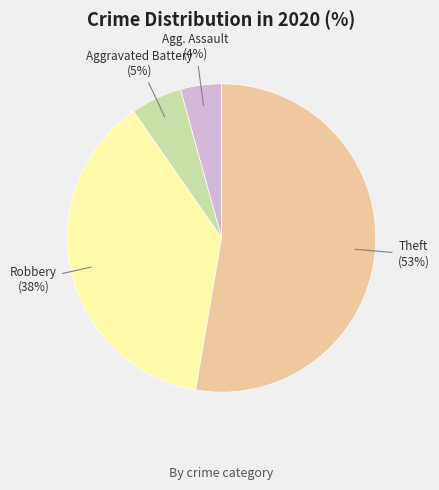

To the nearest percent, what is the average slice percentage?

25%